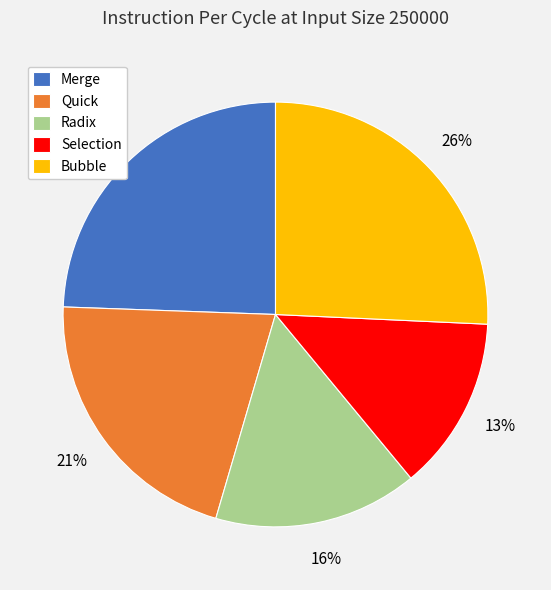

How many segments does this pie chart have?

5